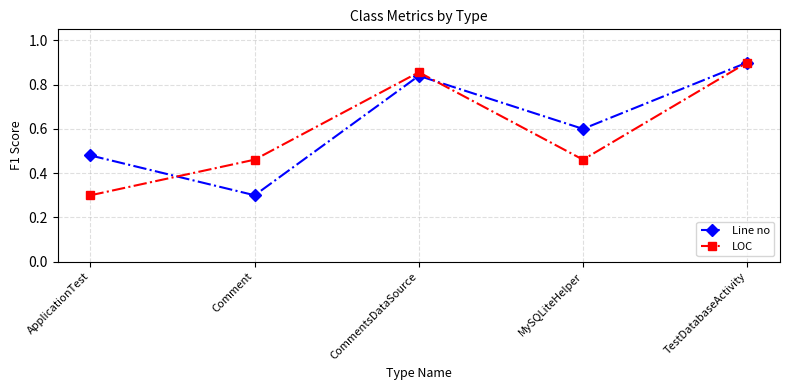

What is the total value across all series at MySQLiteHelper?

1.1